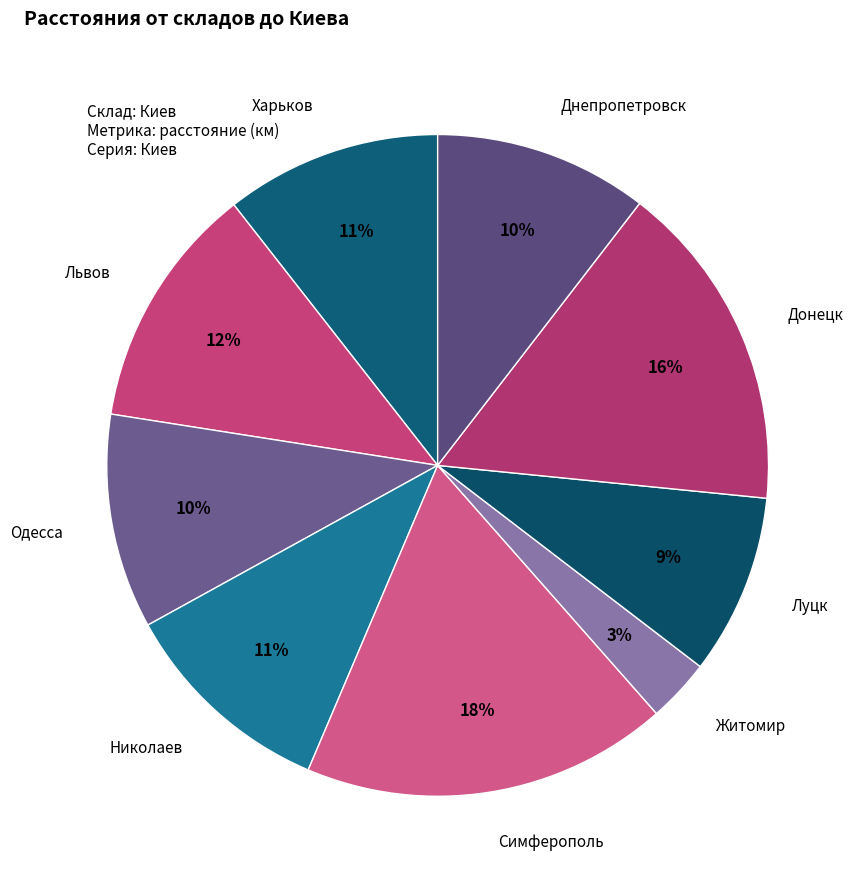

How many slices are in this pie chart?

9